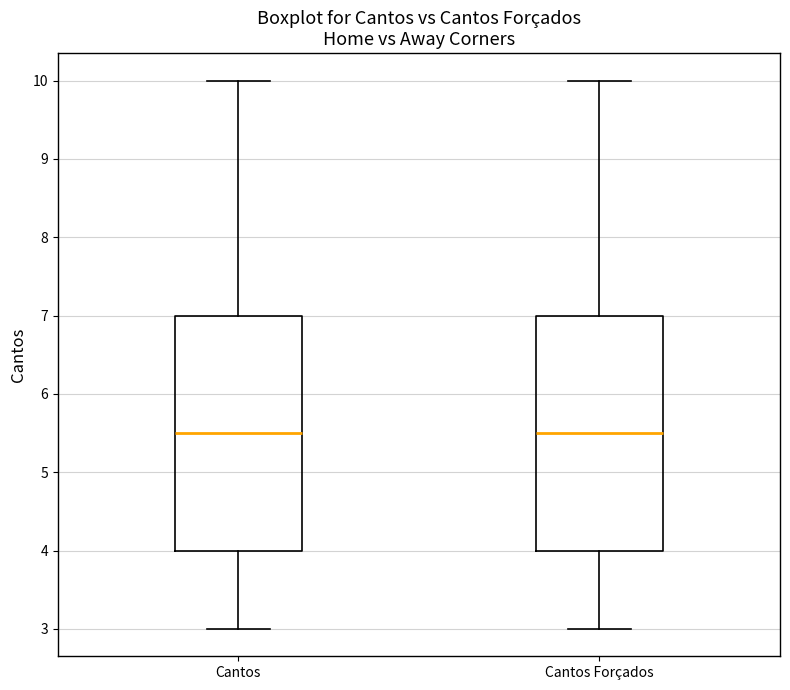

Reading left to right, transcribe this box plot: for each box, give where its median line is, the range the box spans, and where its two whiskers end, as read against the y-axis. The values are not printed on the chart, so give them approximately, as read against the axis.

Cantos: median 5.5, box 4.0 to 7.0, whiskers 3.0 to 10.0
Cantos Forçados: median 5.5, box 4.0 to 7.0, whiskers 3.0 to 10.0